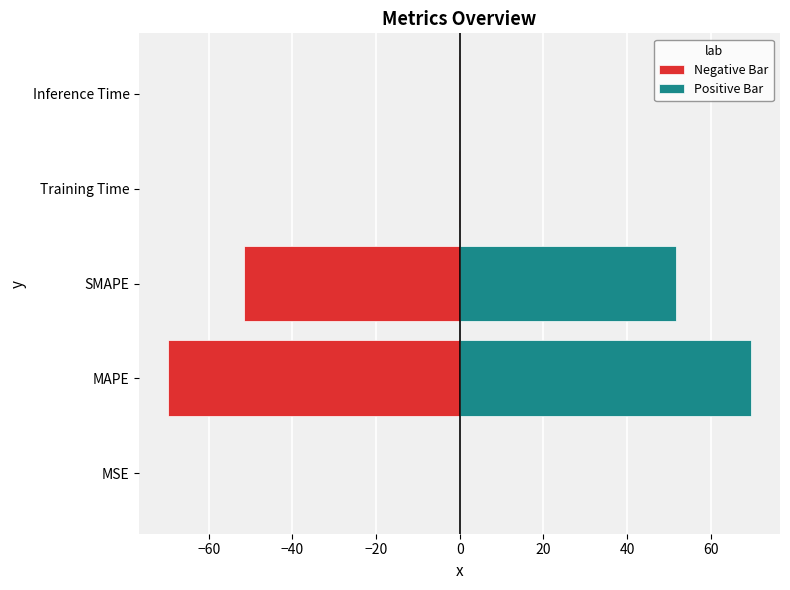

What is the difference between the second highest and minimum values in the Negative Bar series?

69.6